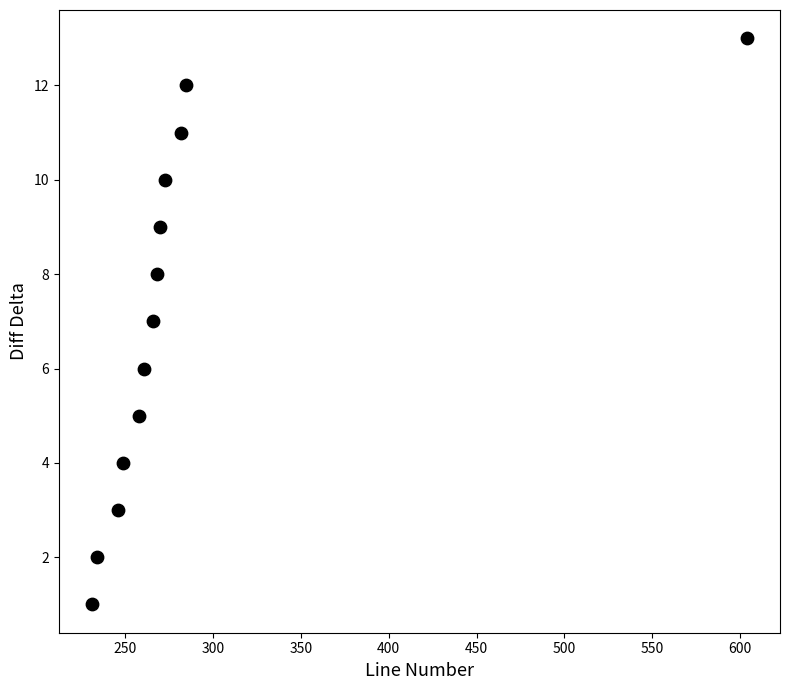

What is the range of Y values (max minus min)?

12